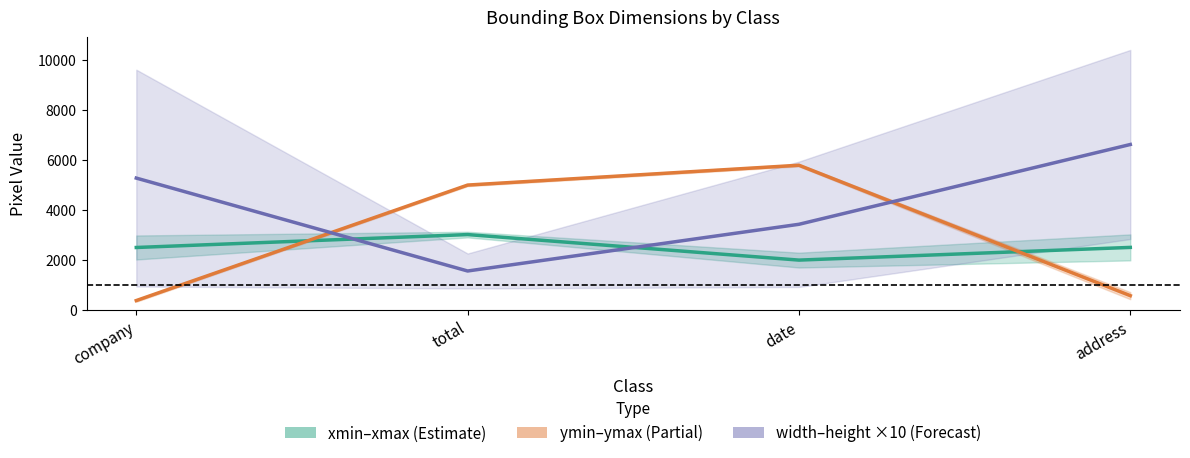

Rank the series at date from highest to lowest value.

ymin–ymax mid, width–height mid (×10), xmin–xmax mid